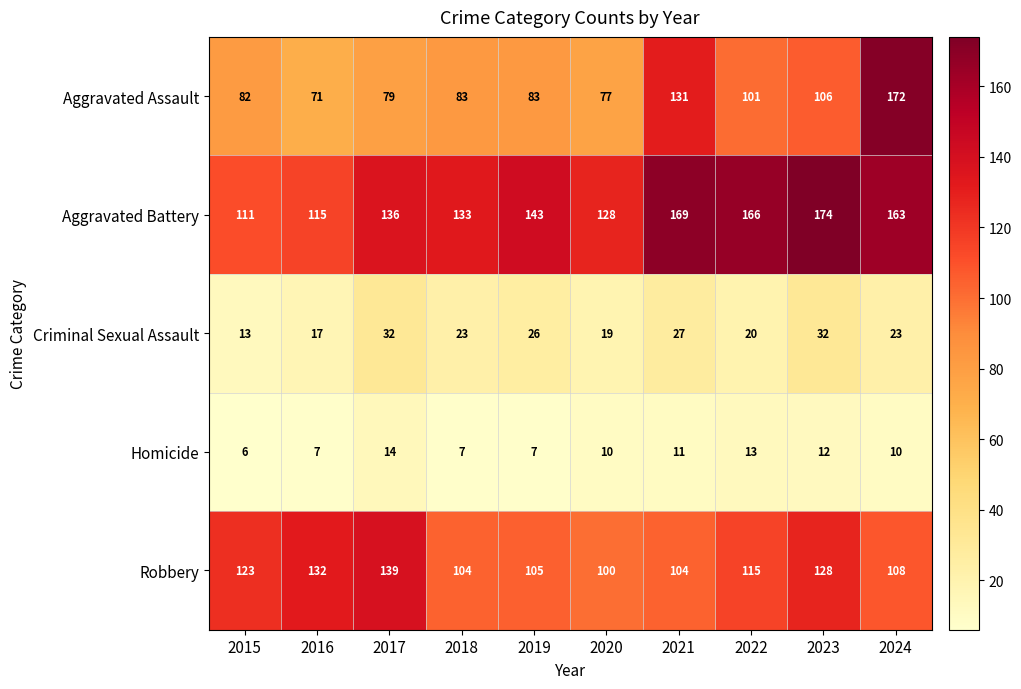

At 2015, list the series in order from smallest to largest.

Homicide, Criminal Sexual Assault, Aggravated Assault, Aggravated Battery, Robbery